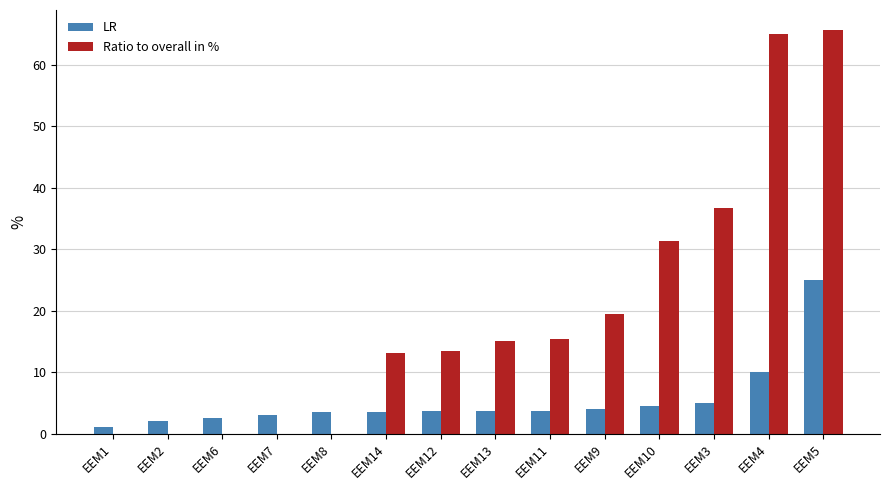

What is the total value across all series at EEM1?

1.0